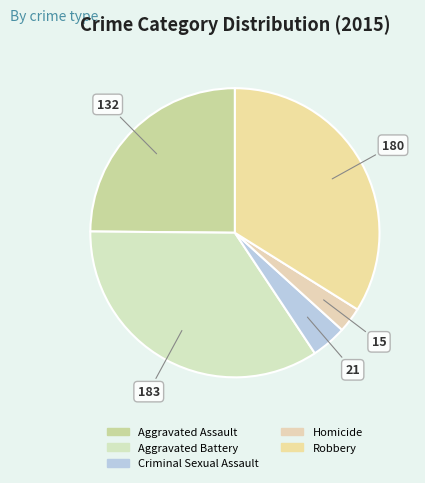

The Homicide slice represents 12% of the pie. True or false?

False